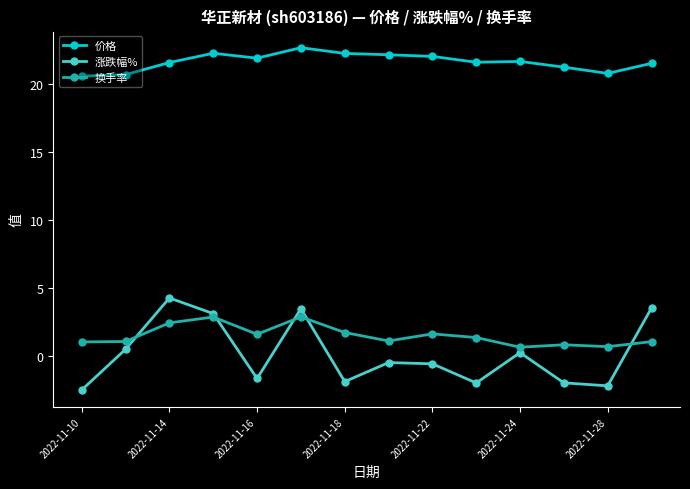

True or false: 价格 has more than 2 interior local peaks.

True